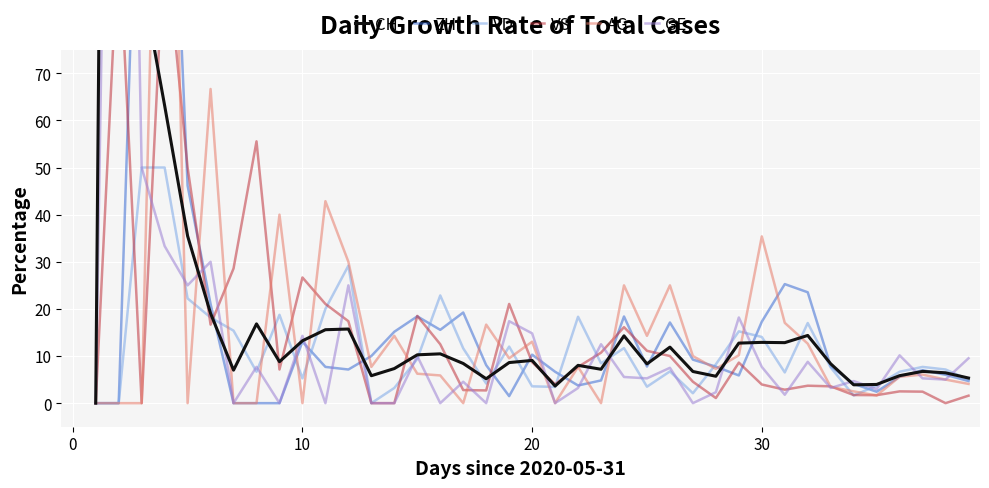

What is the maximum value for GE?

300.0